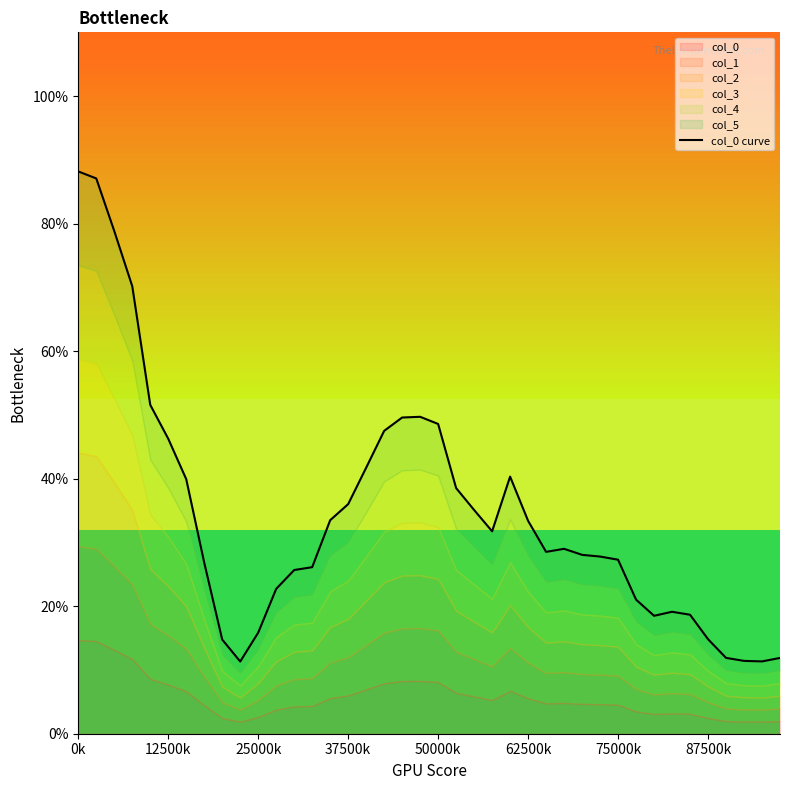

Count the values in the range 0 to 1.

40